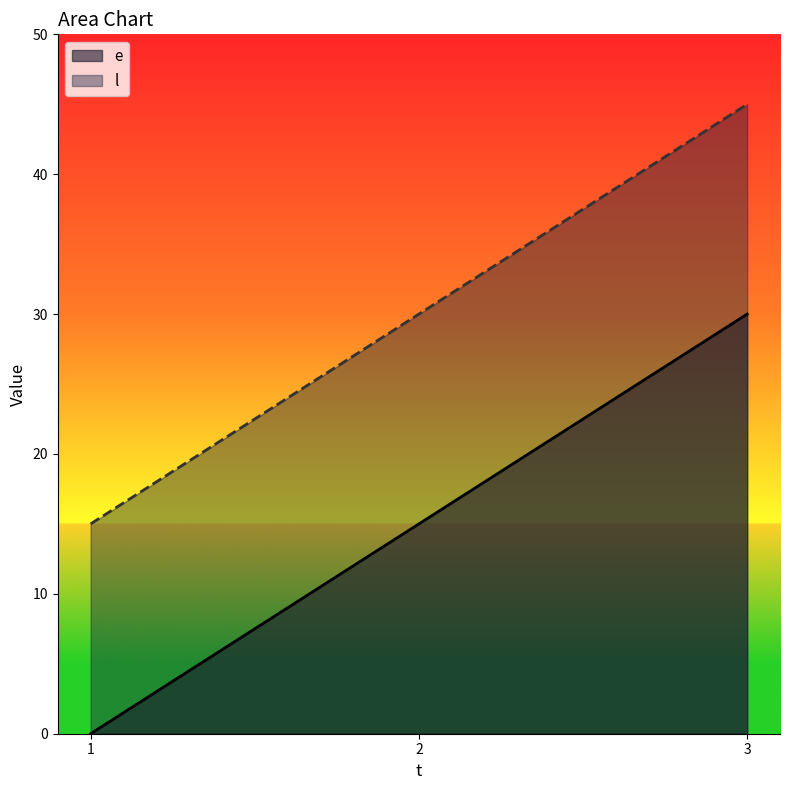

Reading right to left, list all the values displayed in this chart.

e: 3=30	2=15	1=0
l: 3=45	2=30	1=15